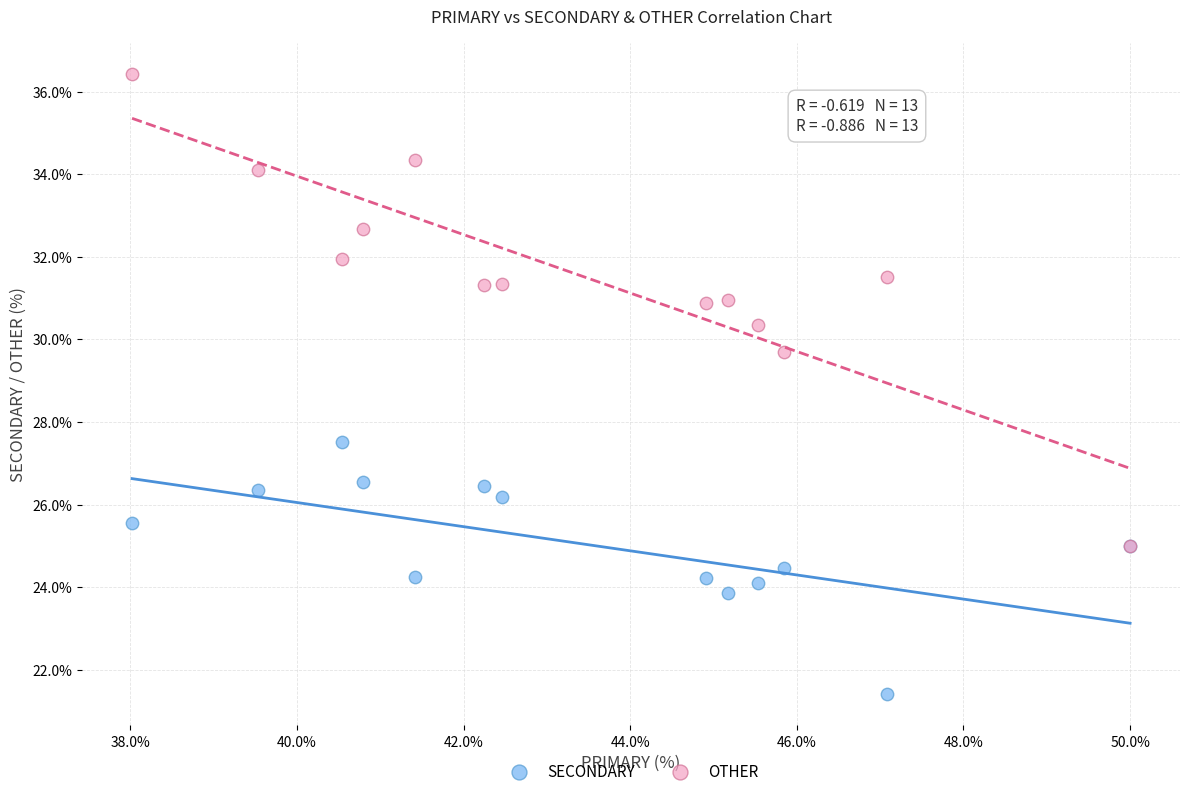

What are all the series names shown in the legend?

SECONDARY, OTHER